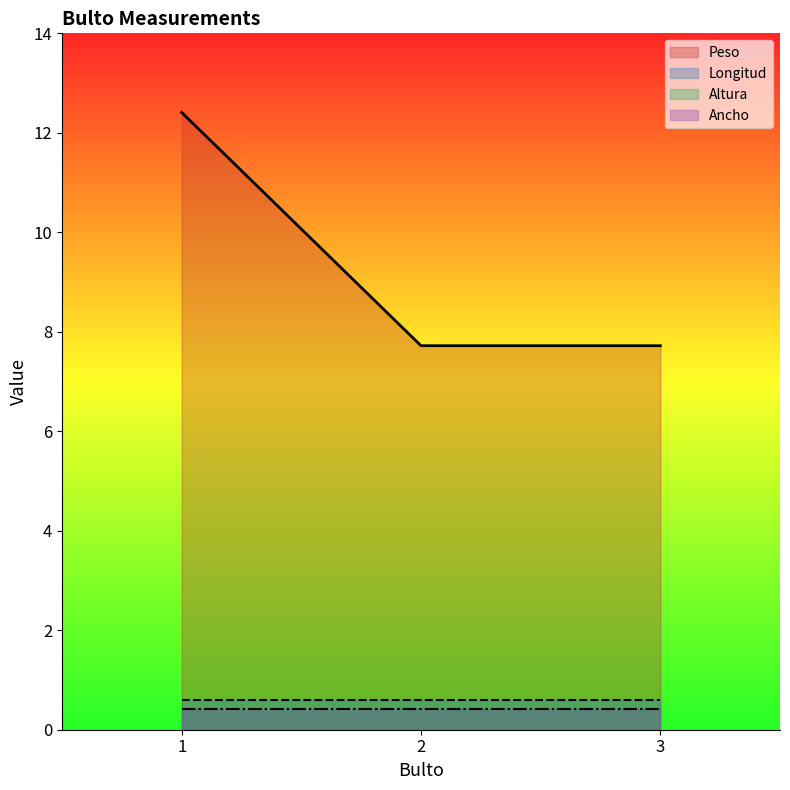

Is the value of Altura at 2 greater than the value of Longitud at 1?

No